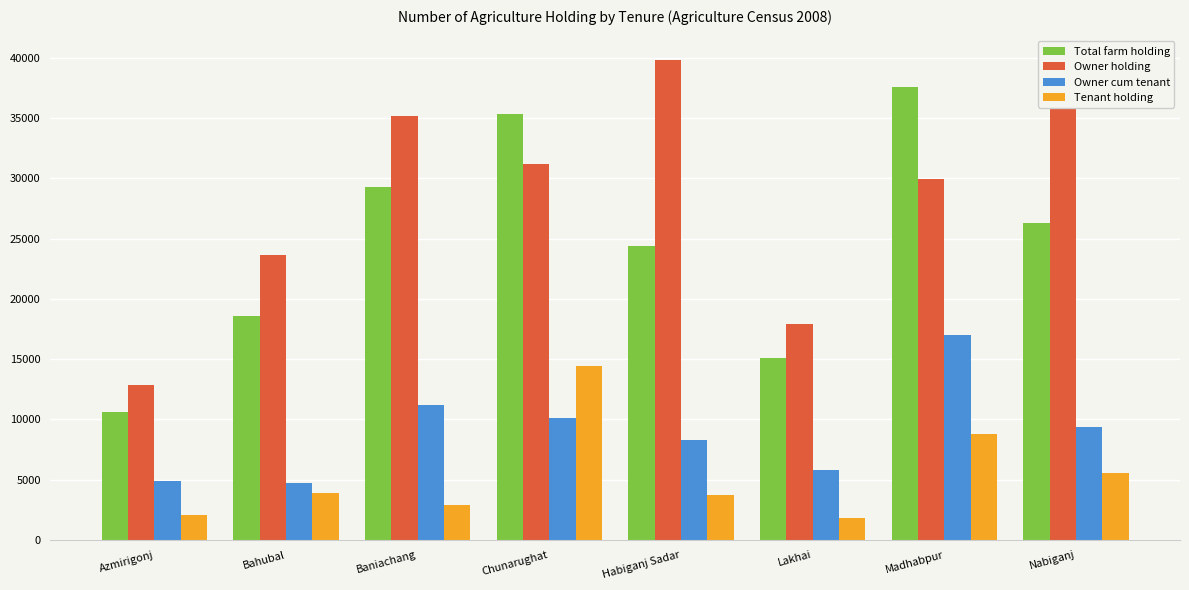

What are all the series names shown in the legend?

Total farm holding, Owner holding, Owner cum tenant, Tenant holding